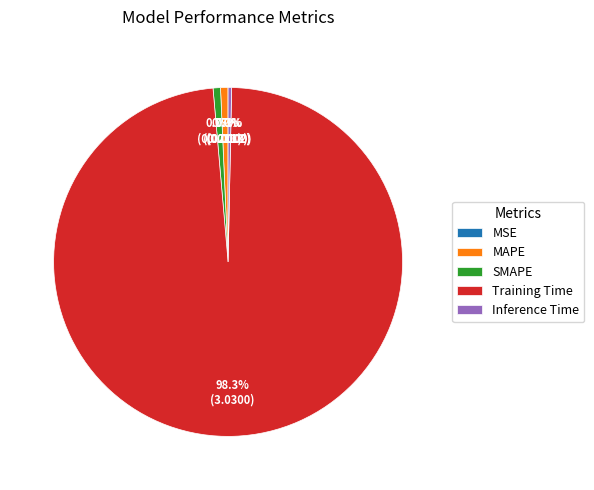

Is there a majority slice in this chart?

Yes